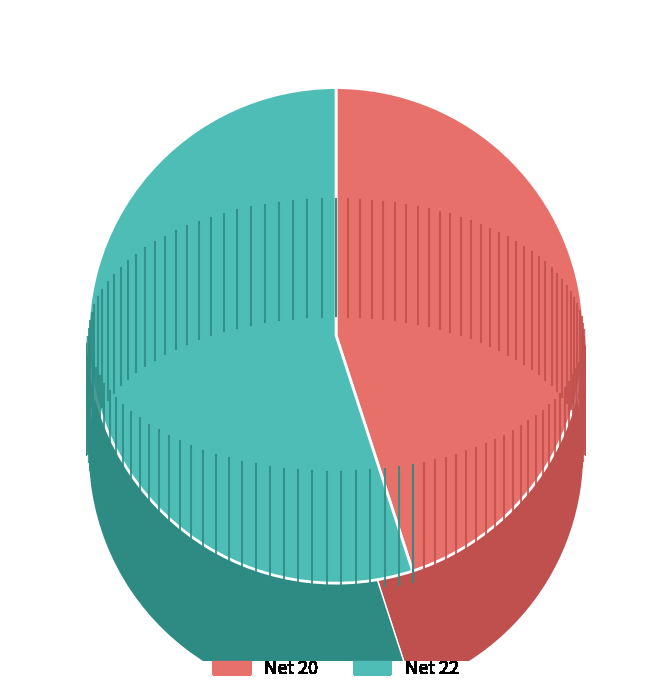

Which category has the smallest portion of the pie?

20